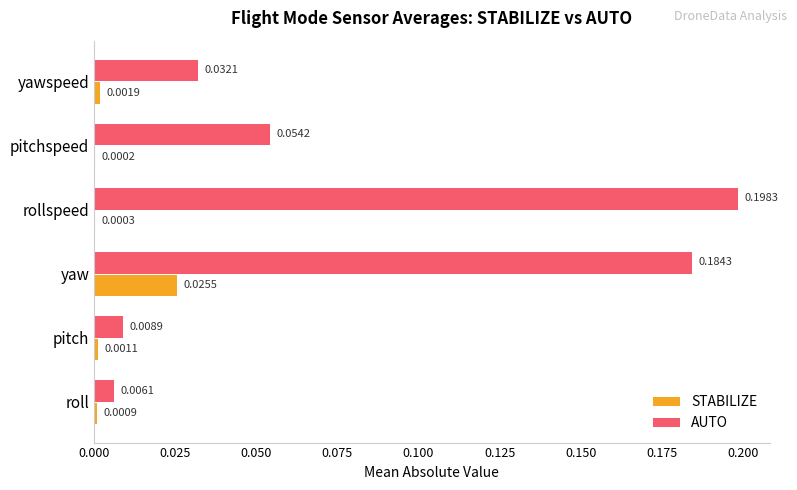

At which label does AUTO reach its peak?

rollspeed